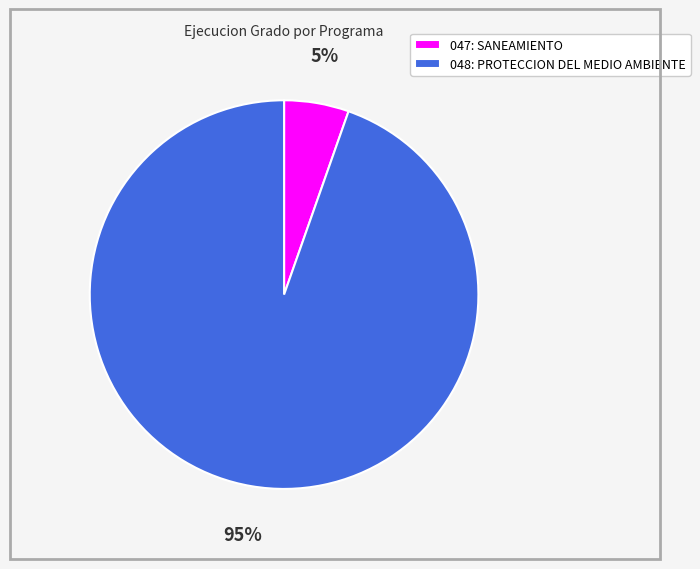

Combined, do 048: PROTECCION DEL MEDIO AMBIENTE and 047: SANEAMIENTO account for over 50%?

Yes